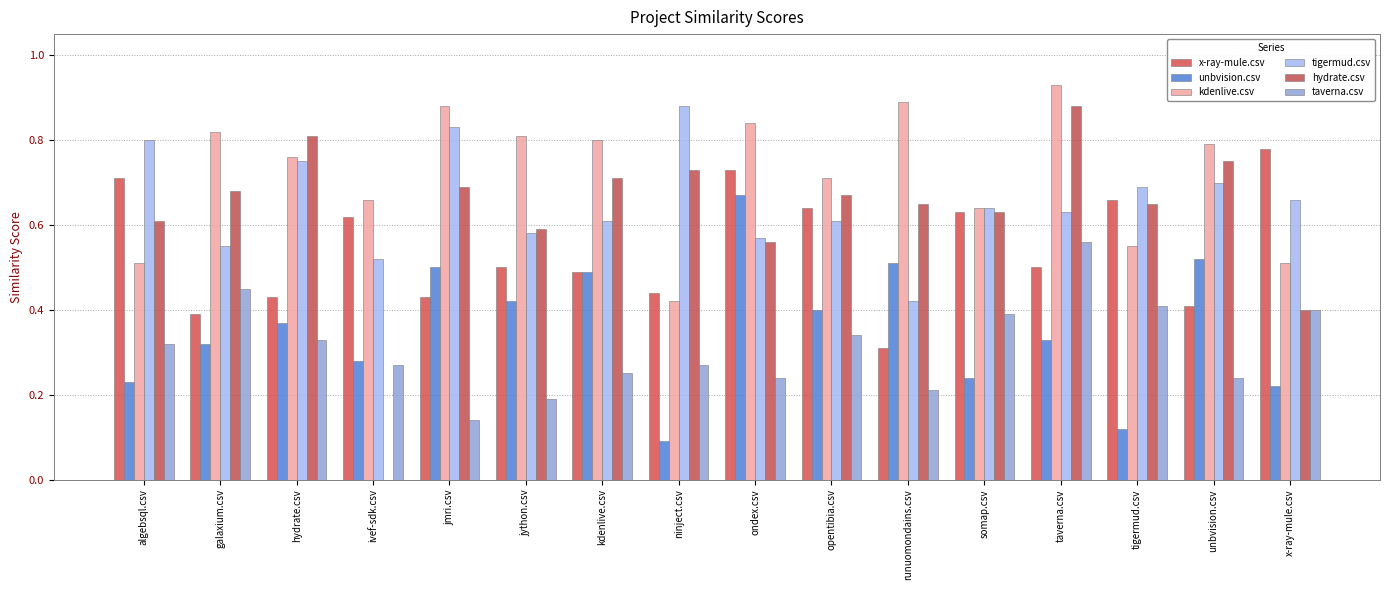

What is the approximate value of x-ray-mule.csv at hydrate.csv?

0.4